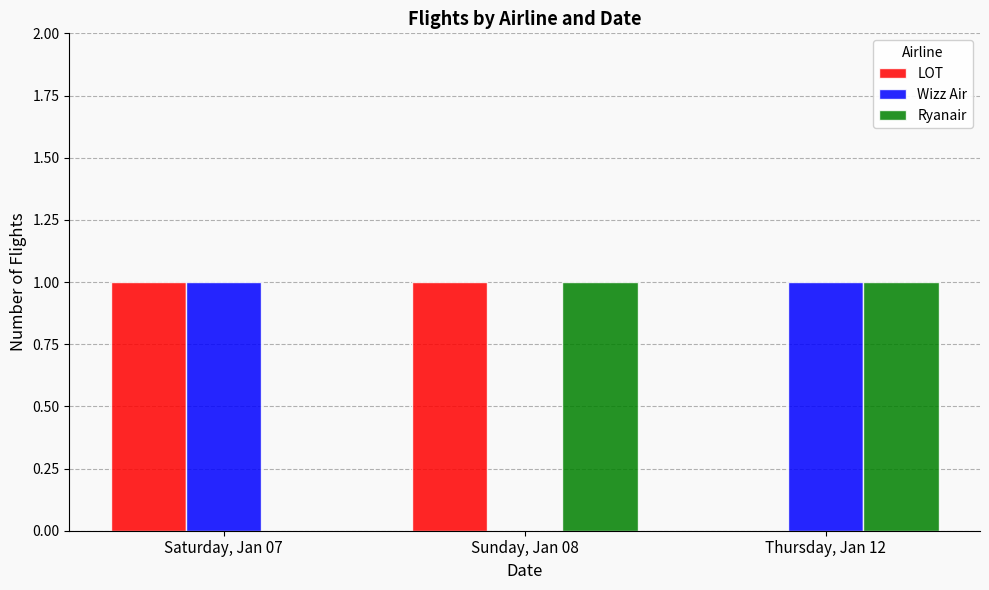

The value of LOT at Thursday, Jan 12 is 0. True or false?

True